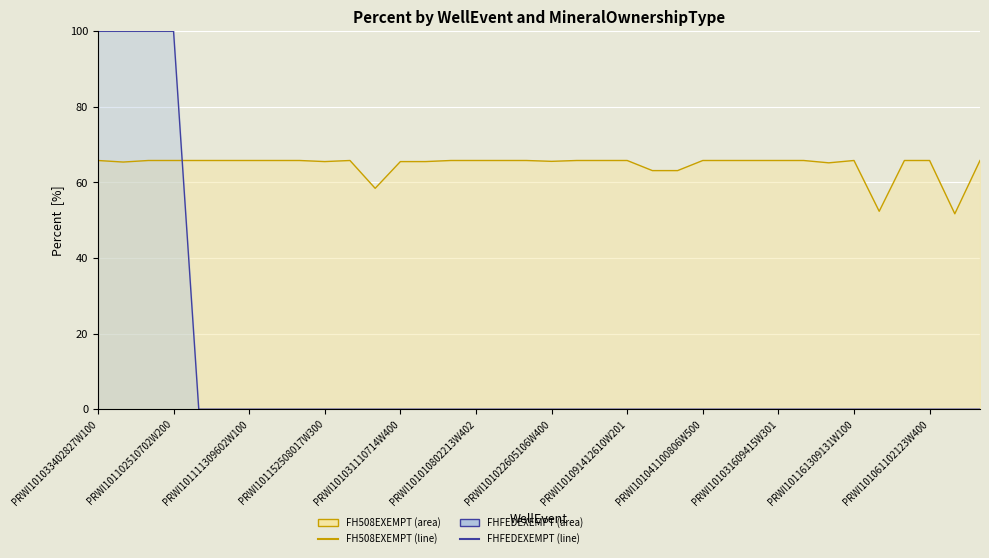

What is the value of the FH508EXEMPT (line) point at the 11th from the left?

65.8